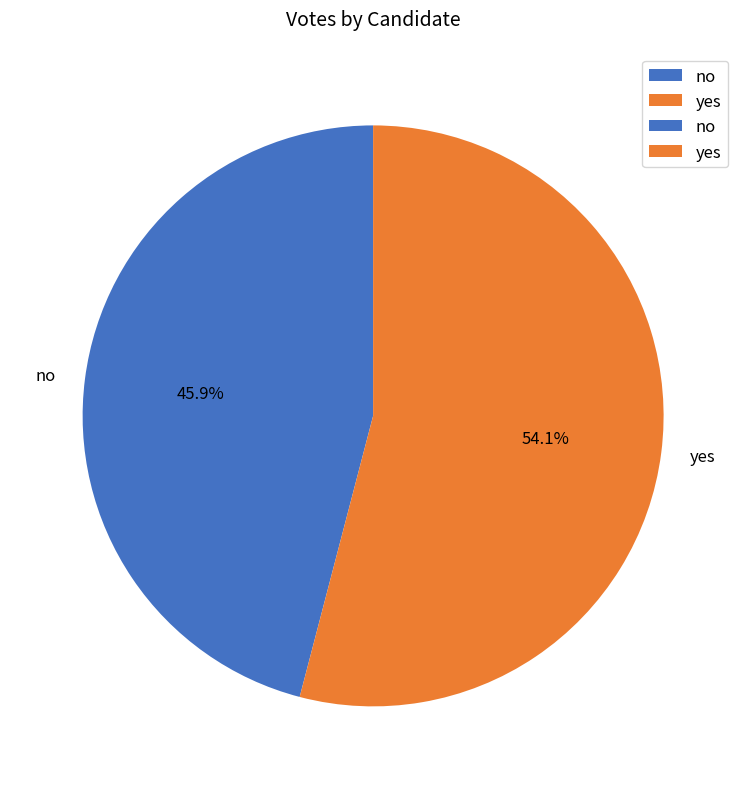

What percentage is NOT represented by yes?

45.9%